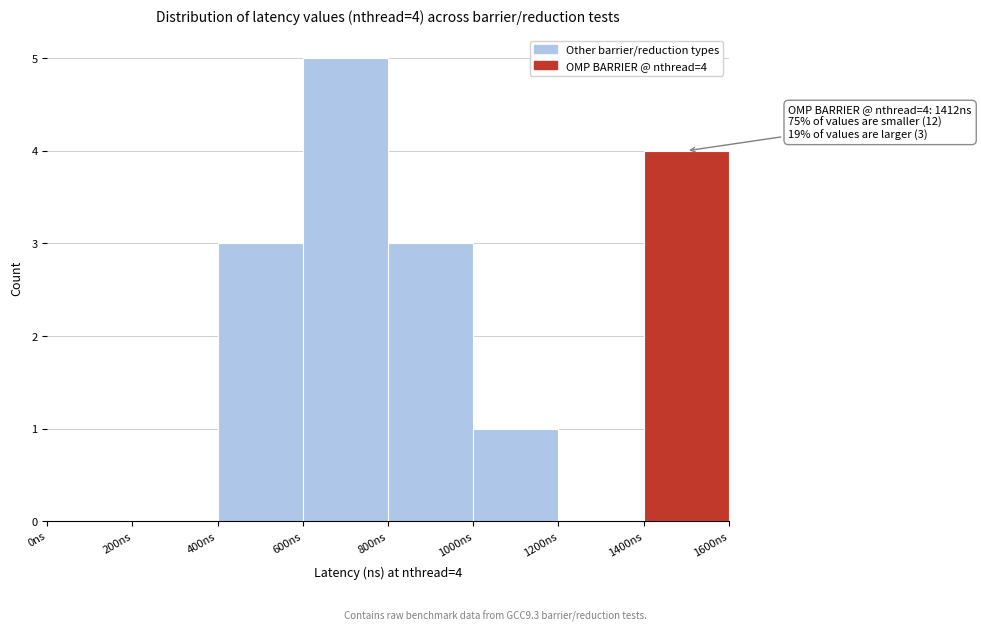

Over which range of the x-axis is the bar tallest?

600 to 800